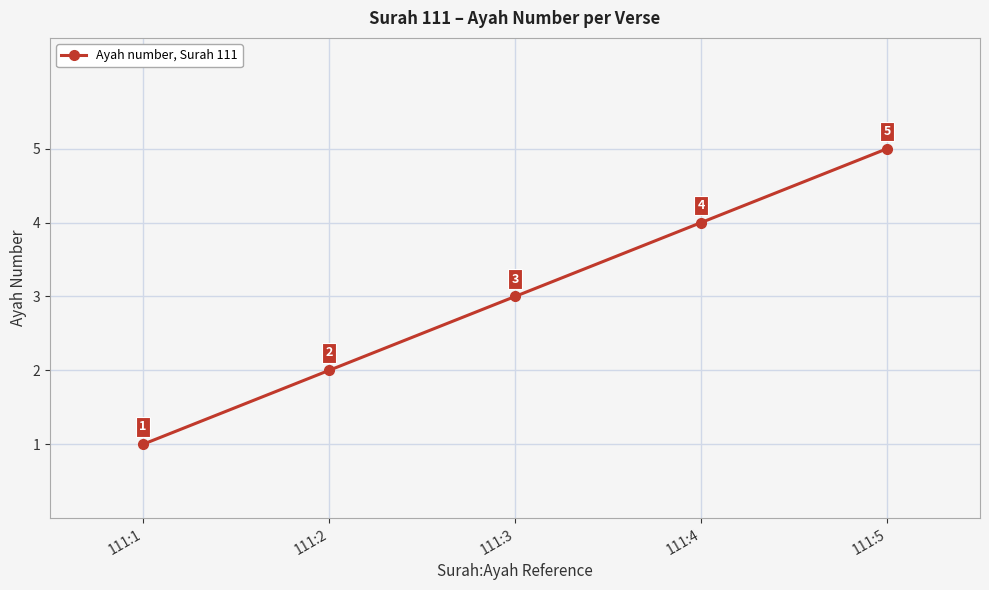

What is the sum of the values at 111:4 and 111:2?

6